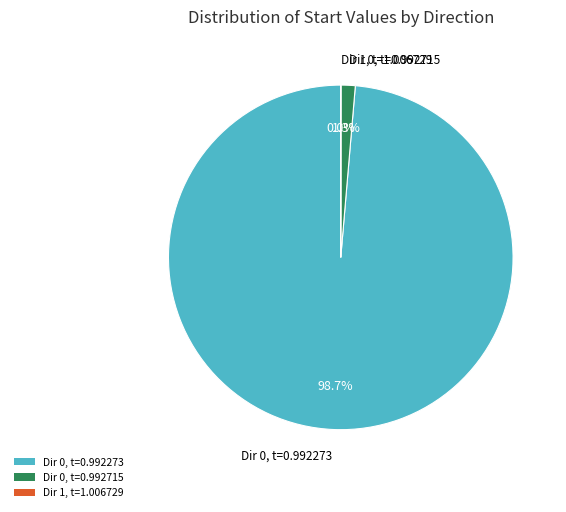

To the nearest percent, what is the average slice percentage?

33%